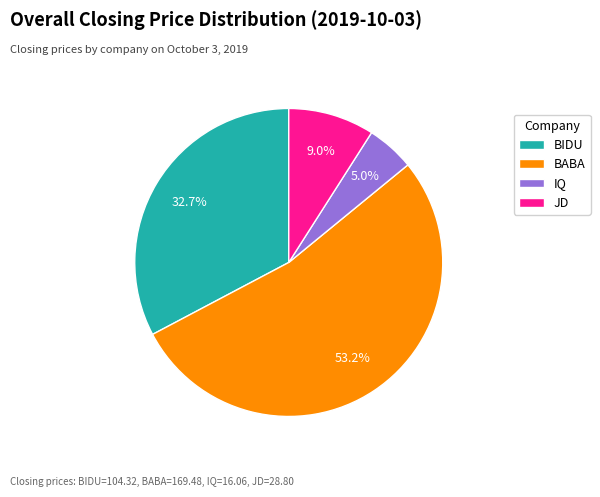

Is the sum of JD and BABA greater than half?

Yes